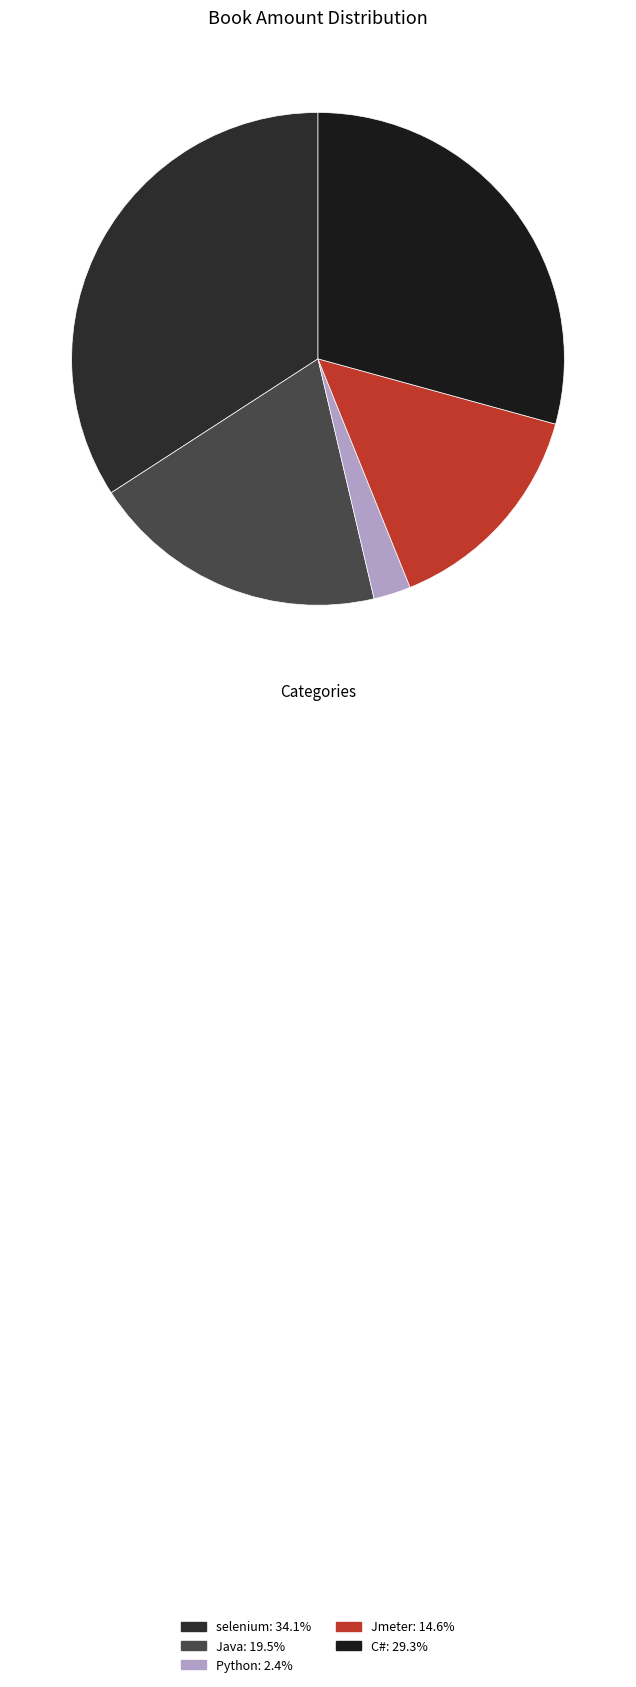

Count the number of slices in the pie.

5